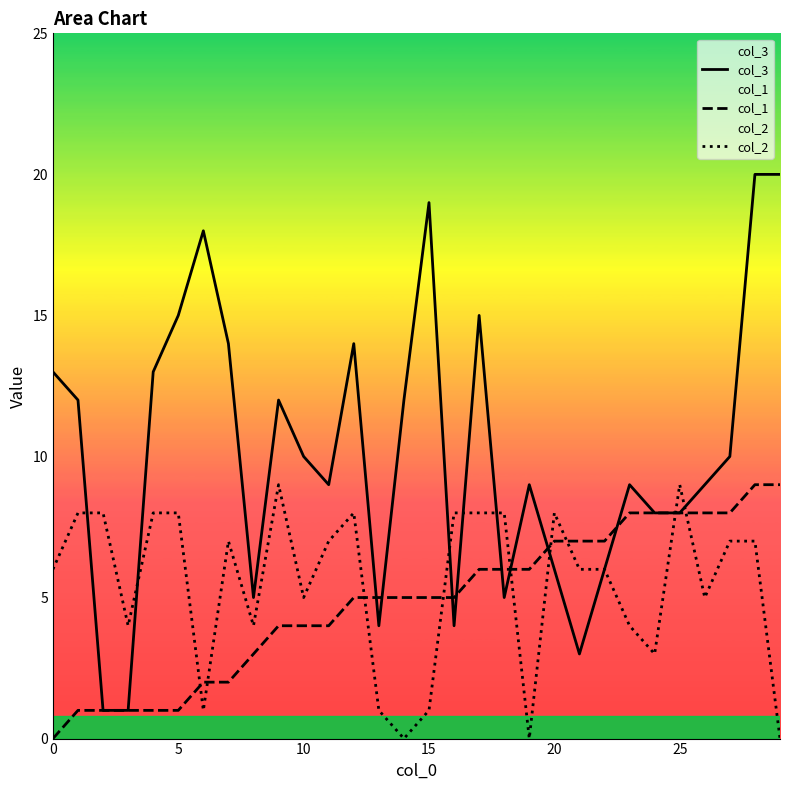

What is the greatest value displayed?

20